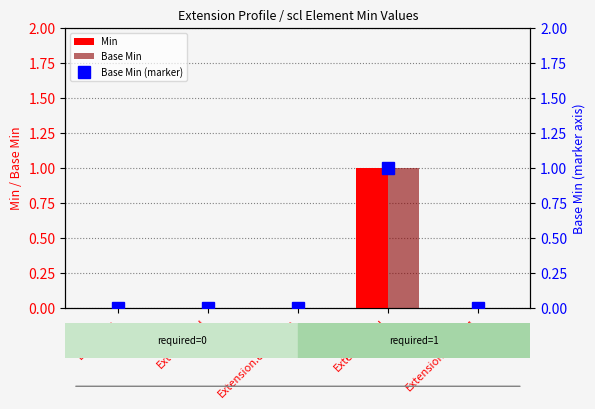

Rank the categories by Base Min value from highest to lowest.

Extension.url, Extension, Extension.id, Extension.extension, Extension.value[x]